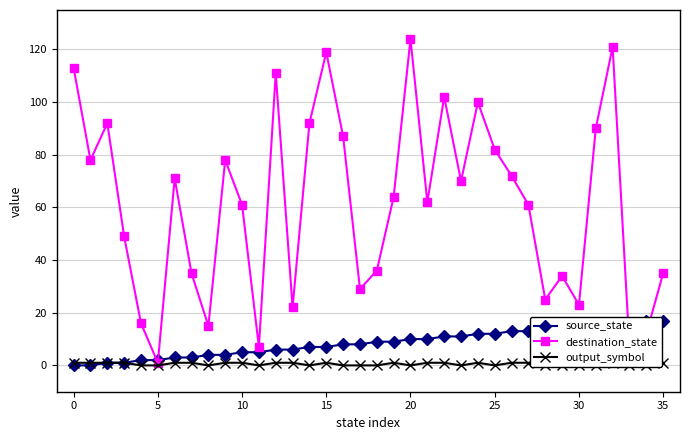

What is the maximum value for destination_state?

124